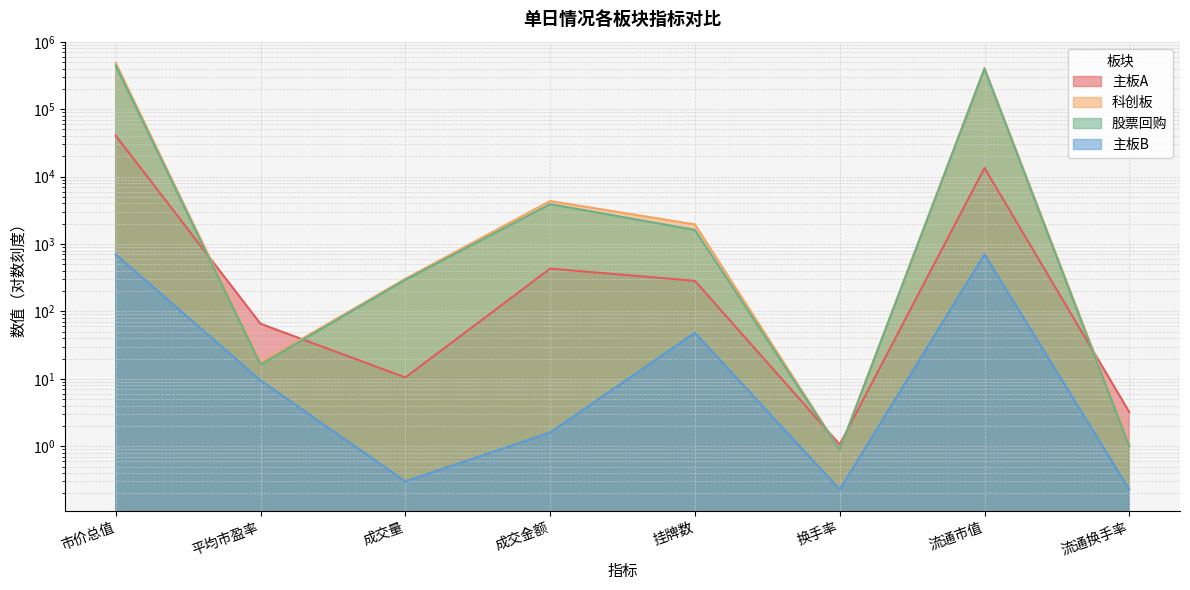

What is the sum of all 主板A values?

54852.3